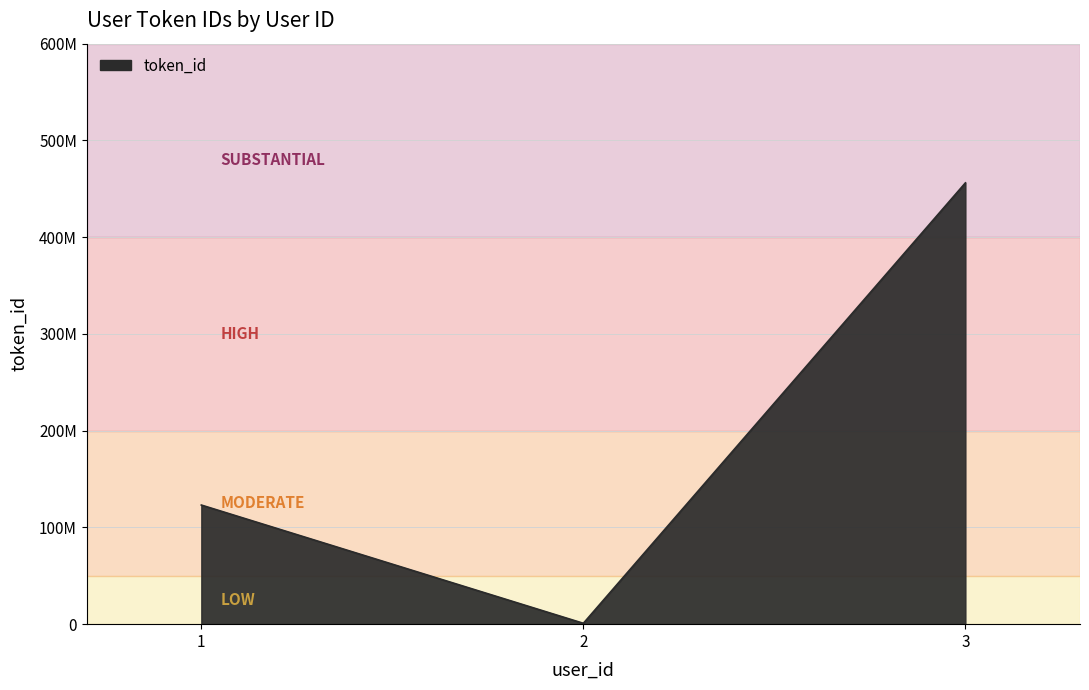

Does the chart have visible grid lines?

Yes